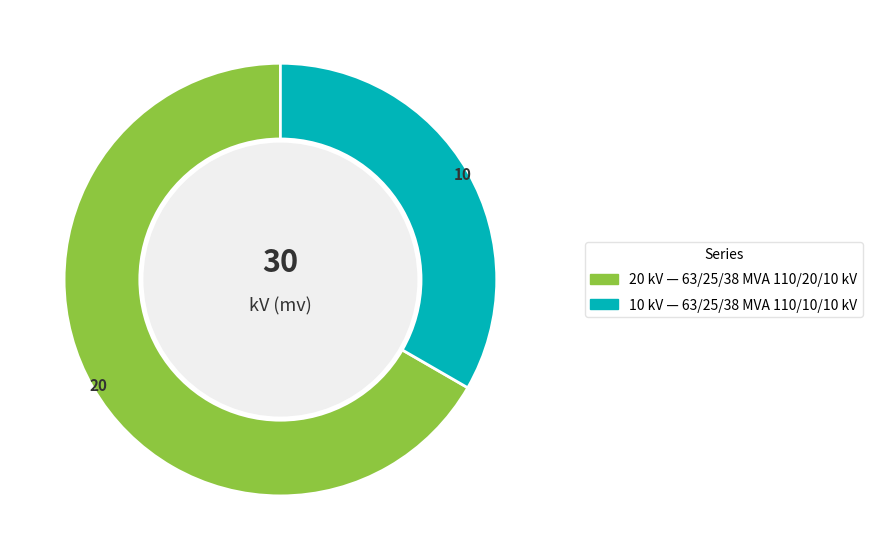

Count the number of slices in the pie.

2